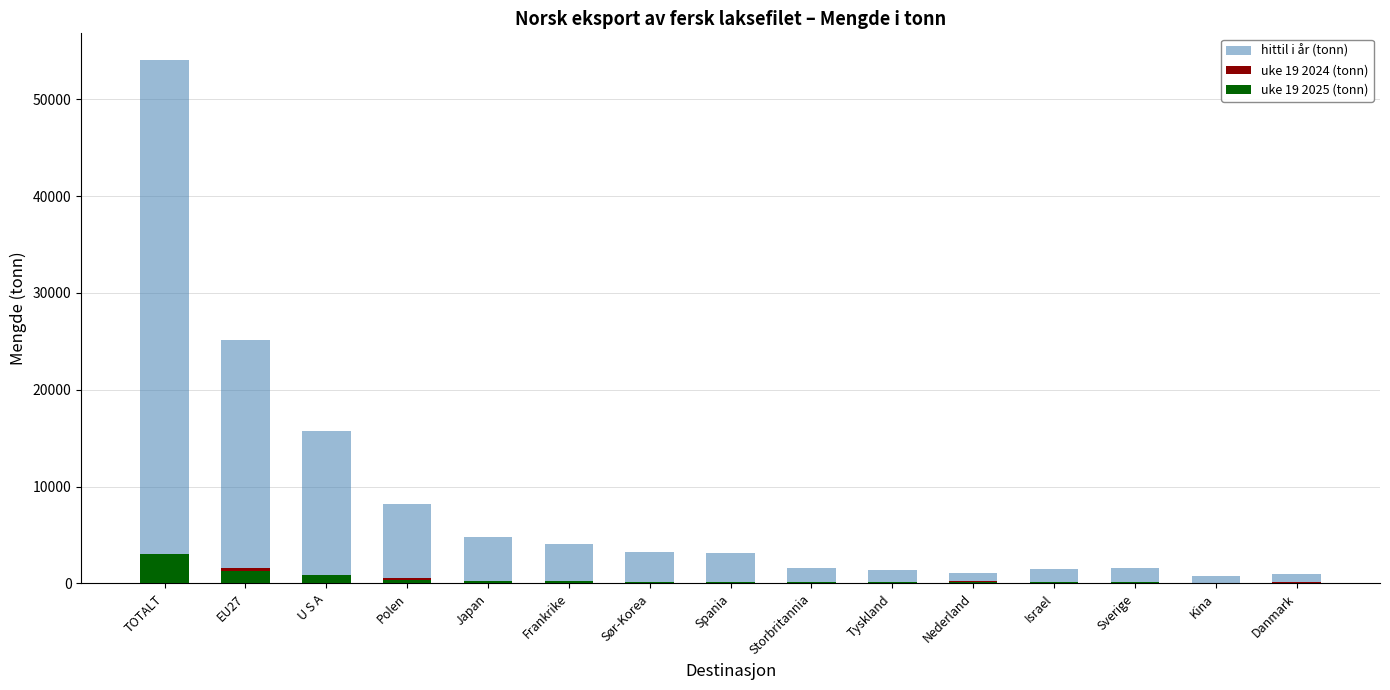

Which series has the largest range (max minus min)?

hittil i år (tonn)